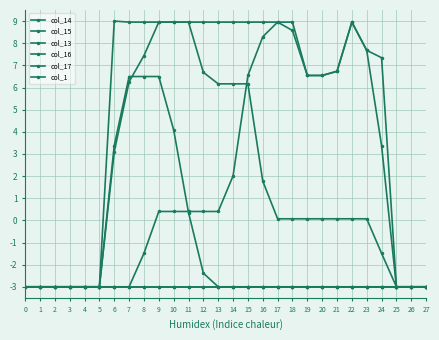

Rank the categories by col_15 value from highest to lowest.

6, 7, 8, 9, 10, 11, 12, 13, 14, 15, 16, 17, 18, 19, 20, 21, 22, 23, 24, 0, 1, 2, 3, 4, 5, 25, 26, 27